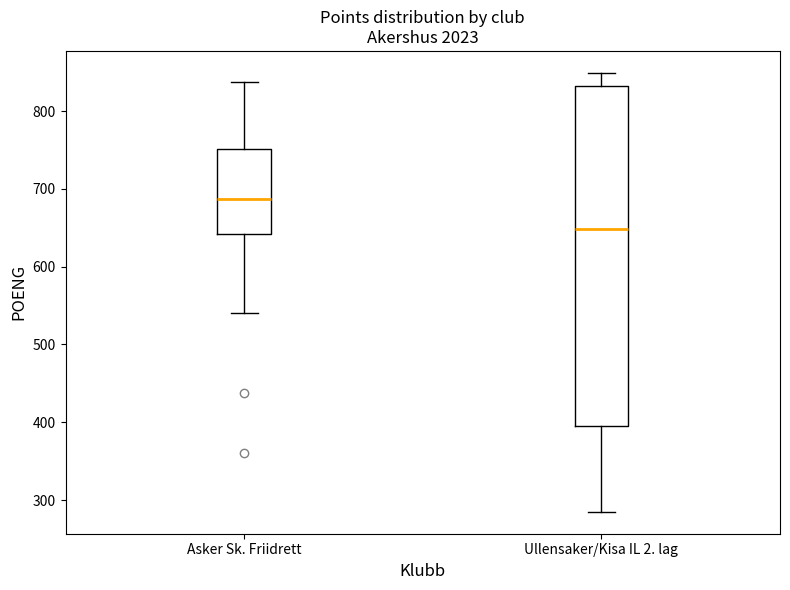

Where does the lower whisker of the box for Ullensaker/Kisa IL 2. lag end on the y-axis? The values are not printed on the chart, so give them approximately, as read against the axis.

290